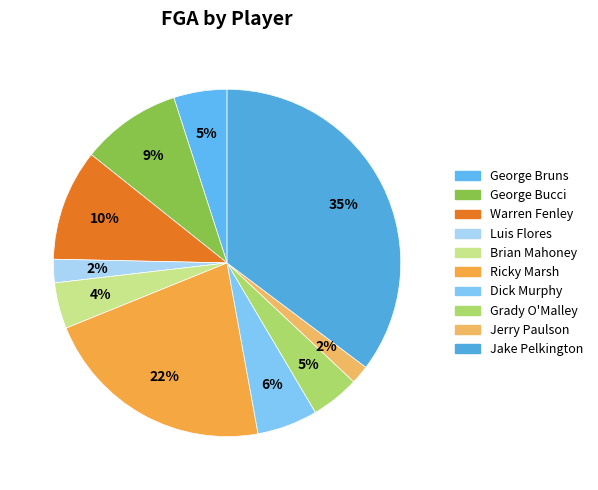

What percentage is NOT represented by Warren Fenley?

89.6%